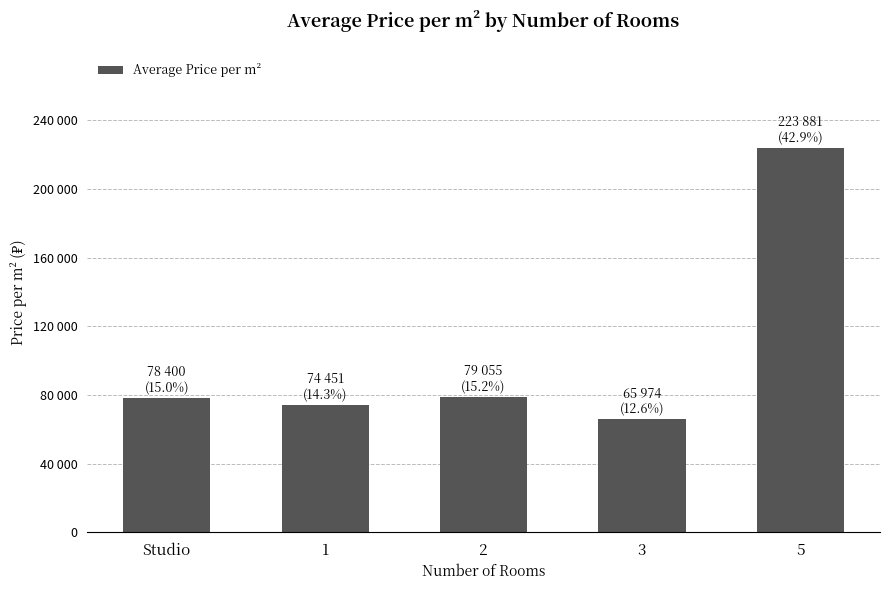

Does the chart contain any negative values?

No